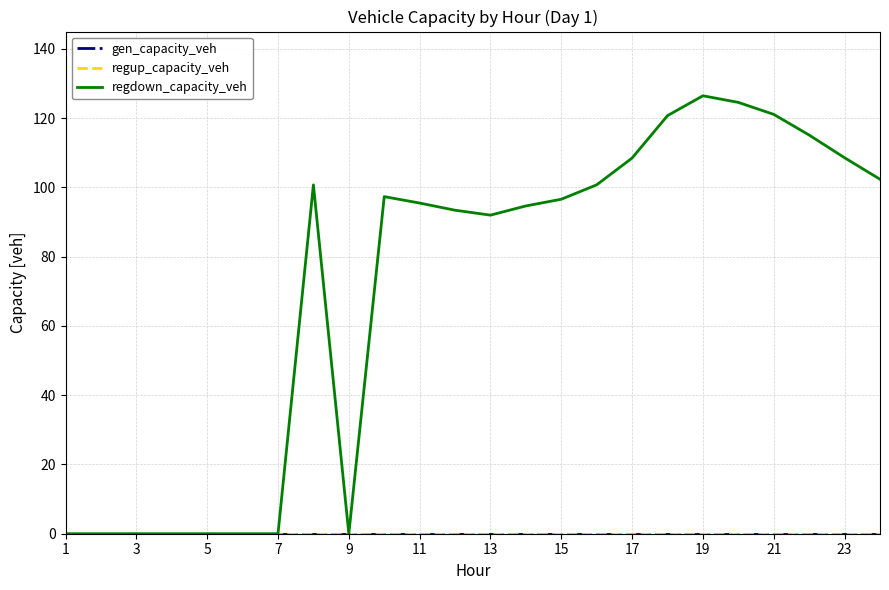

True or false: regup_capacity_veh has more than 2 points higher than both neighbors.

False